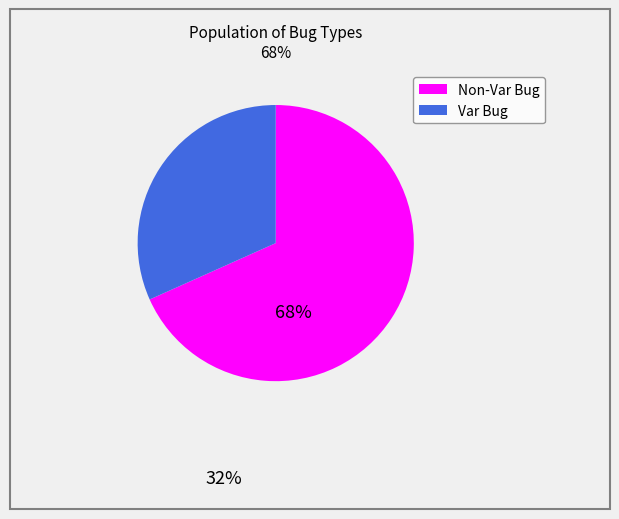

Does any single category account for the majority?

Yes